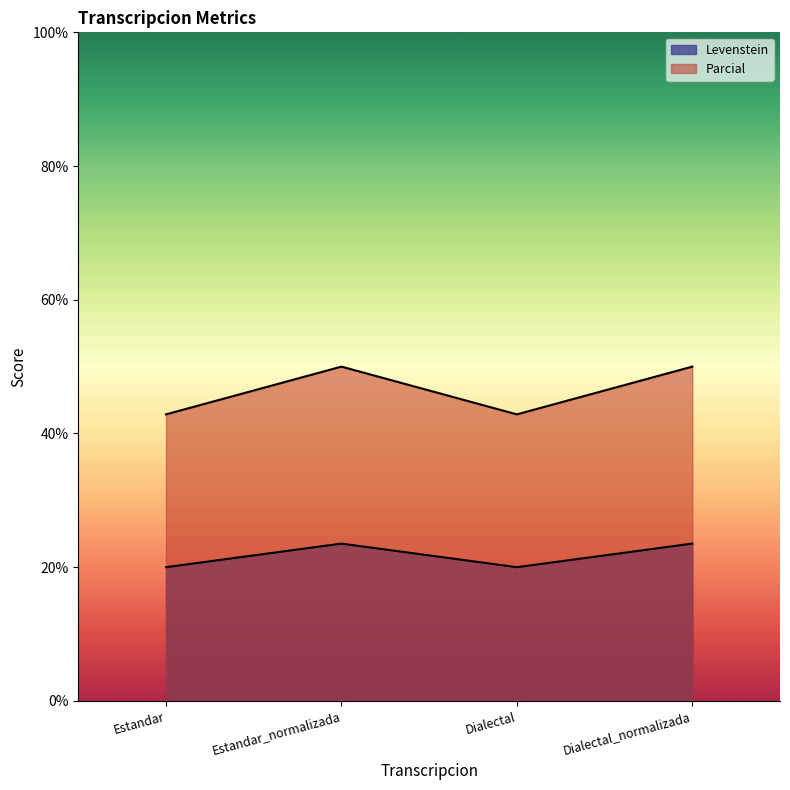

The value of Levenstein at Estandar is 63.5. True or false?

False